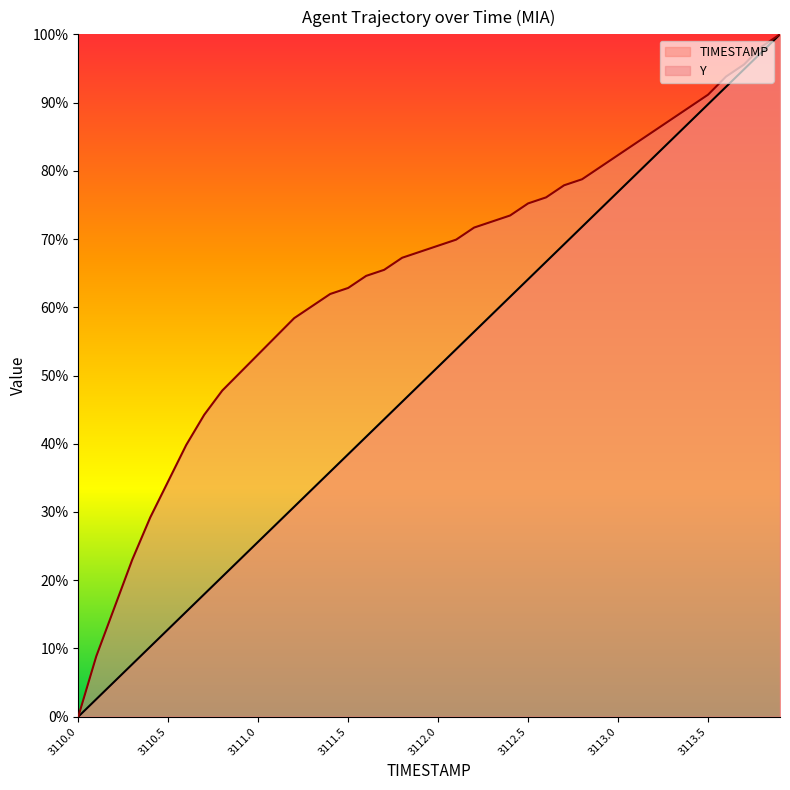

List the series in order of their overall mean, highest first.

Y, TIMESTAMP